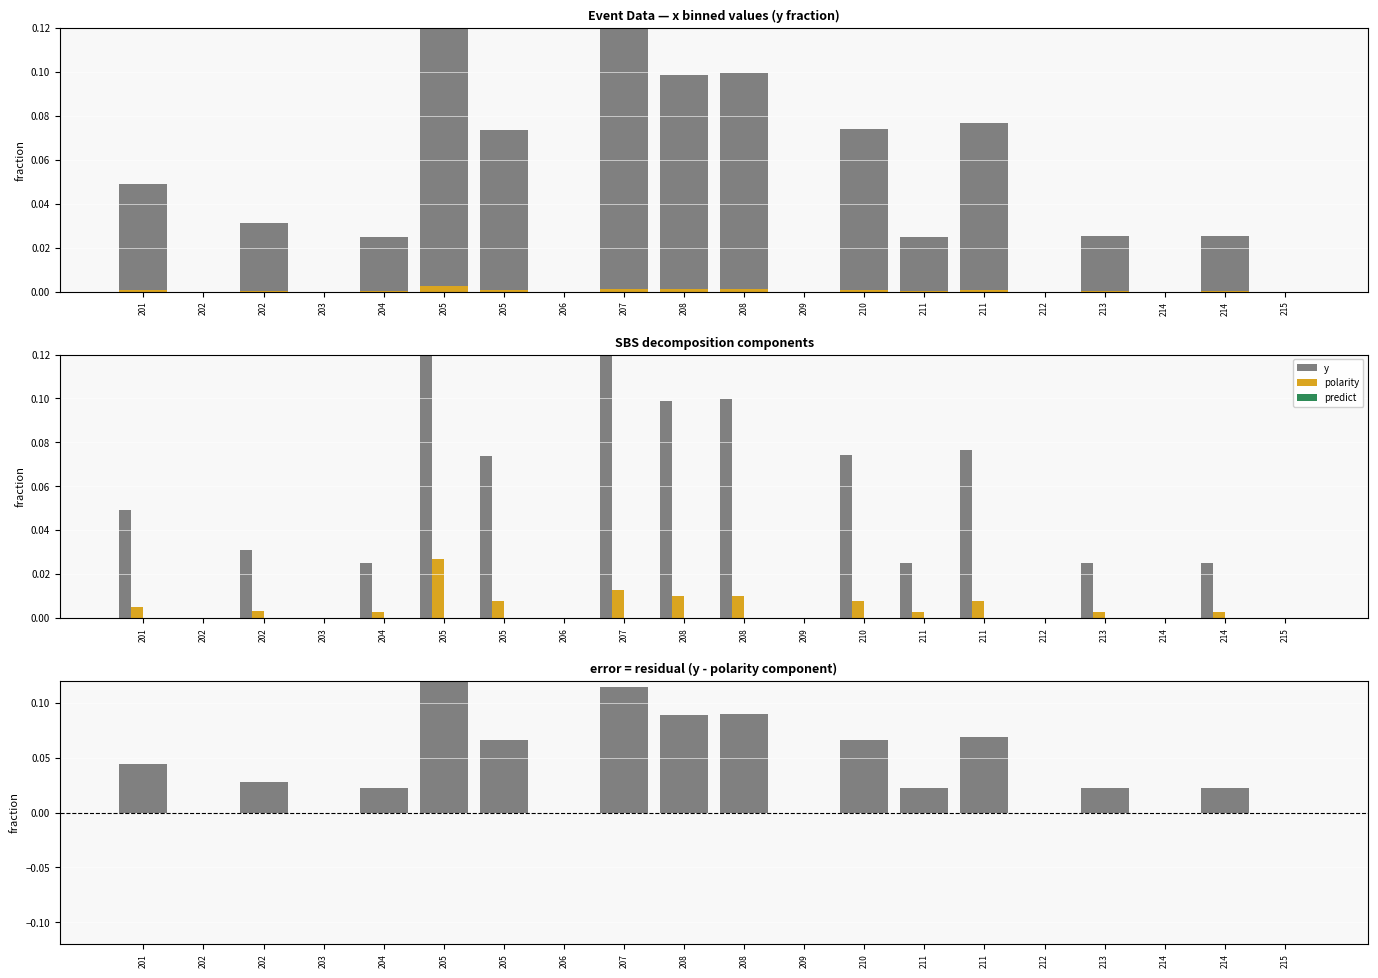

The value of predict at 202 is 0.0. True or false?

True